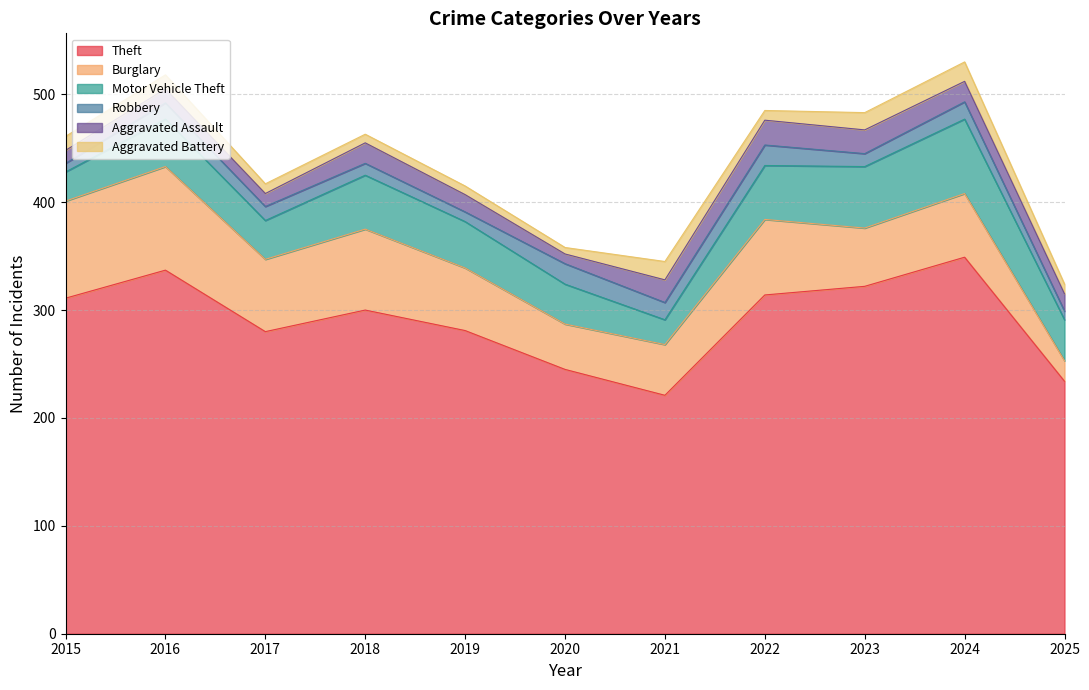

Count the number of data series in this chart.

6